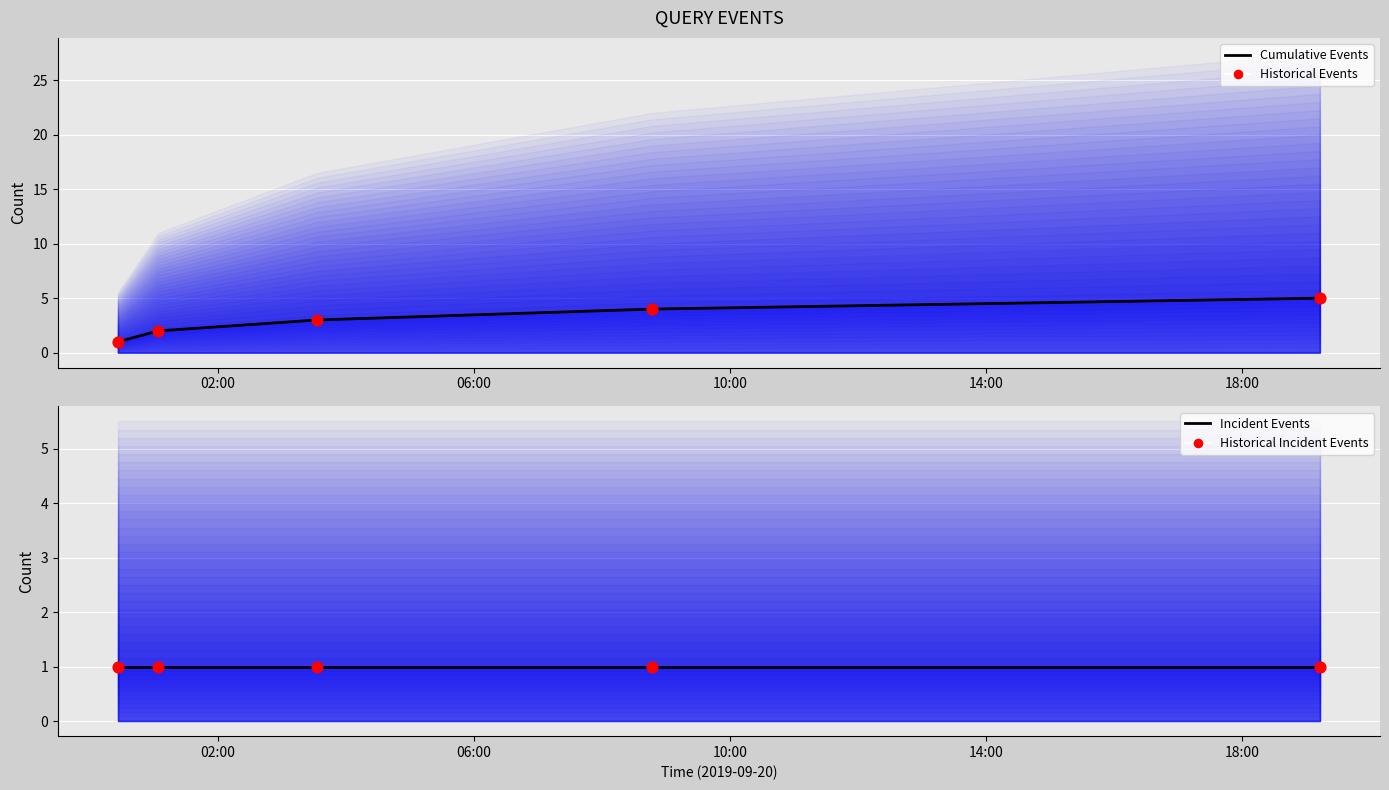

What are all the series names shown in the legend?

Cumulative Events, Historical Events, Incident Events, Historical Incident Events